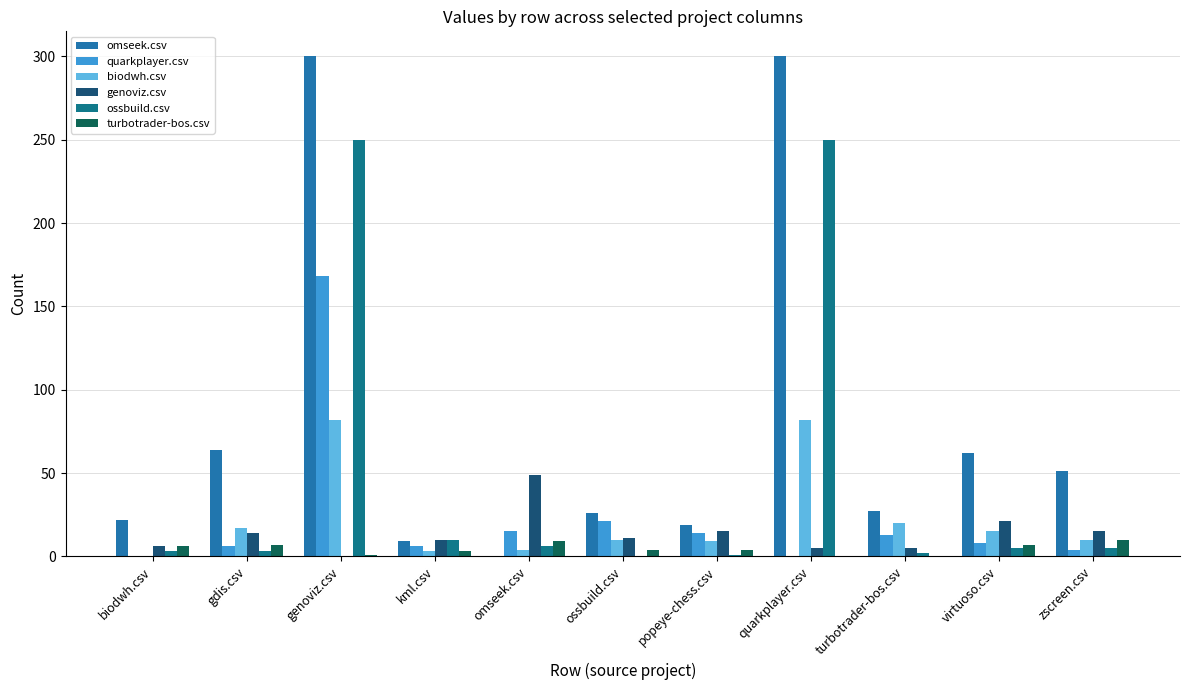

At which category is the sum across all series the highest?

genoviz.csv